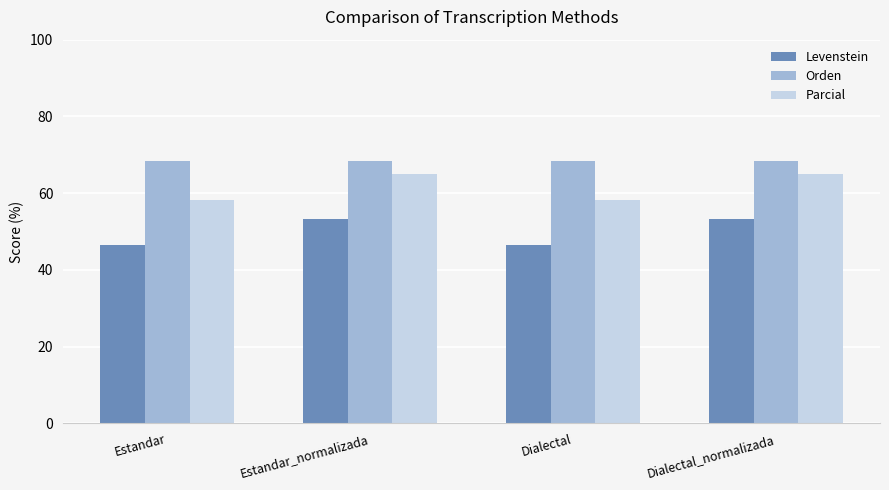

At Dialectal_normalizada, list the series in order from largest to smallest.

Orden, Parcial, Levenstein